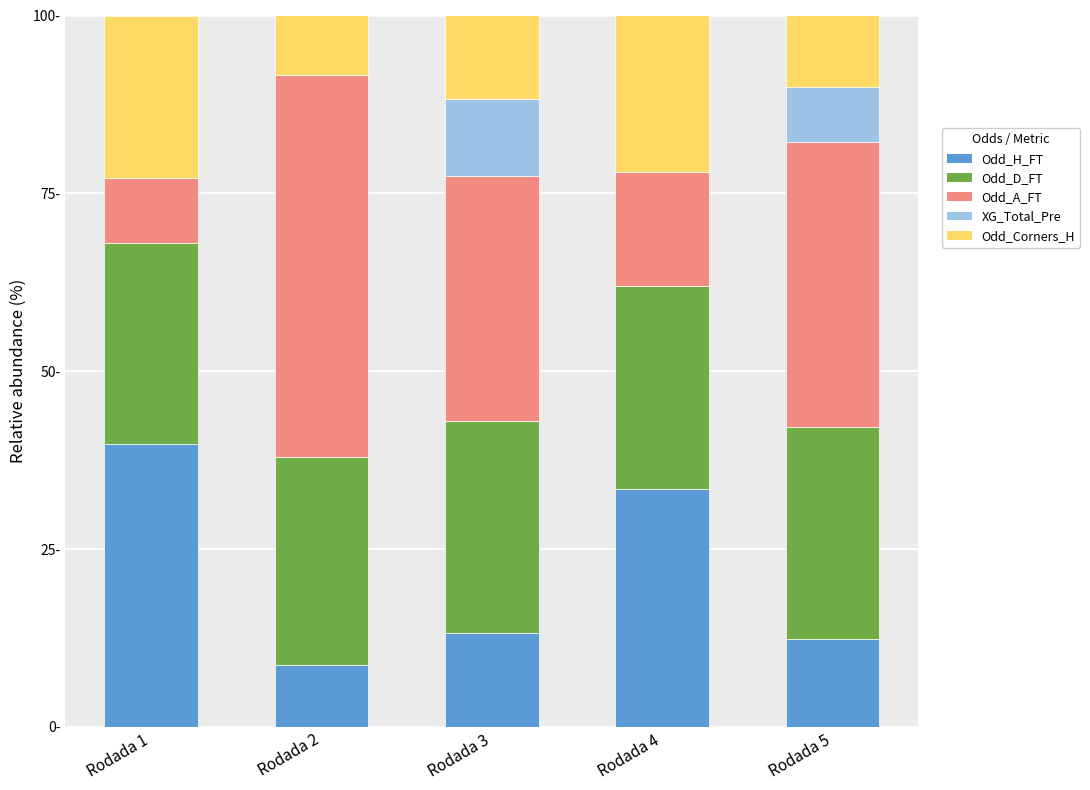

Does the chart contain stacked bars?

Yes